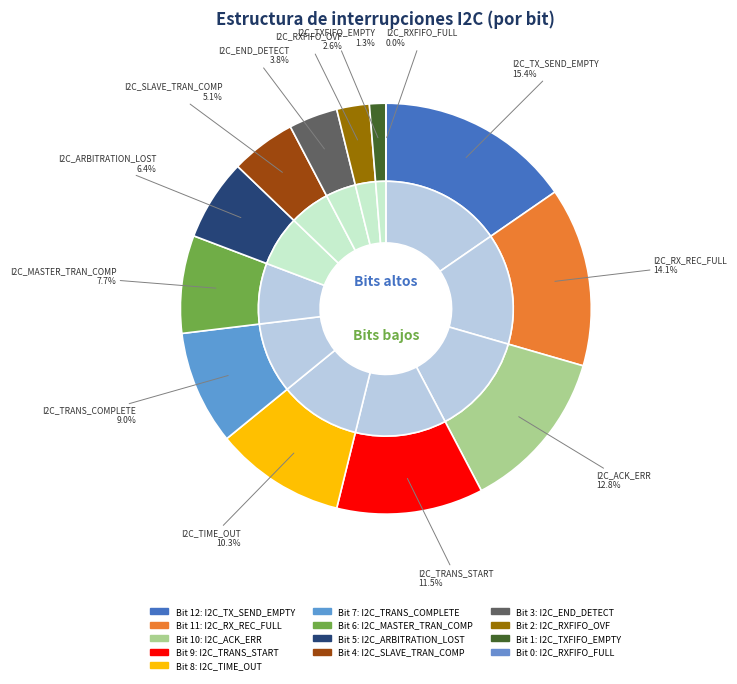

To the nearest percent, what portion does I2C_TRANS_COMPLETE represent?

9%